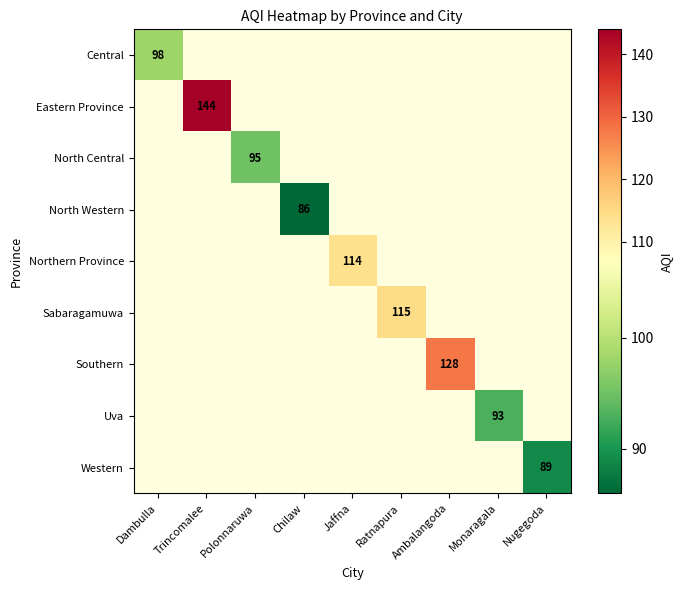

True or false: Sabaragamuwa has a value of 25 at Ratnapura.

False